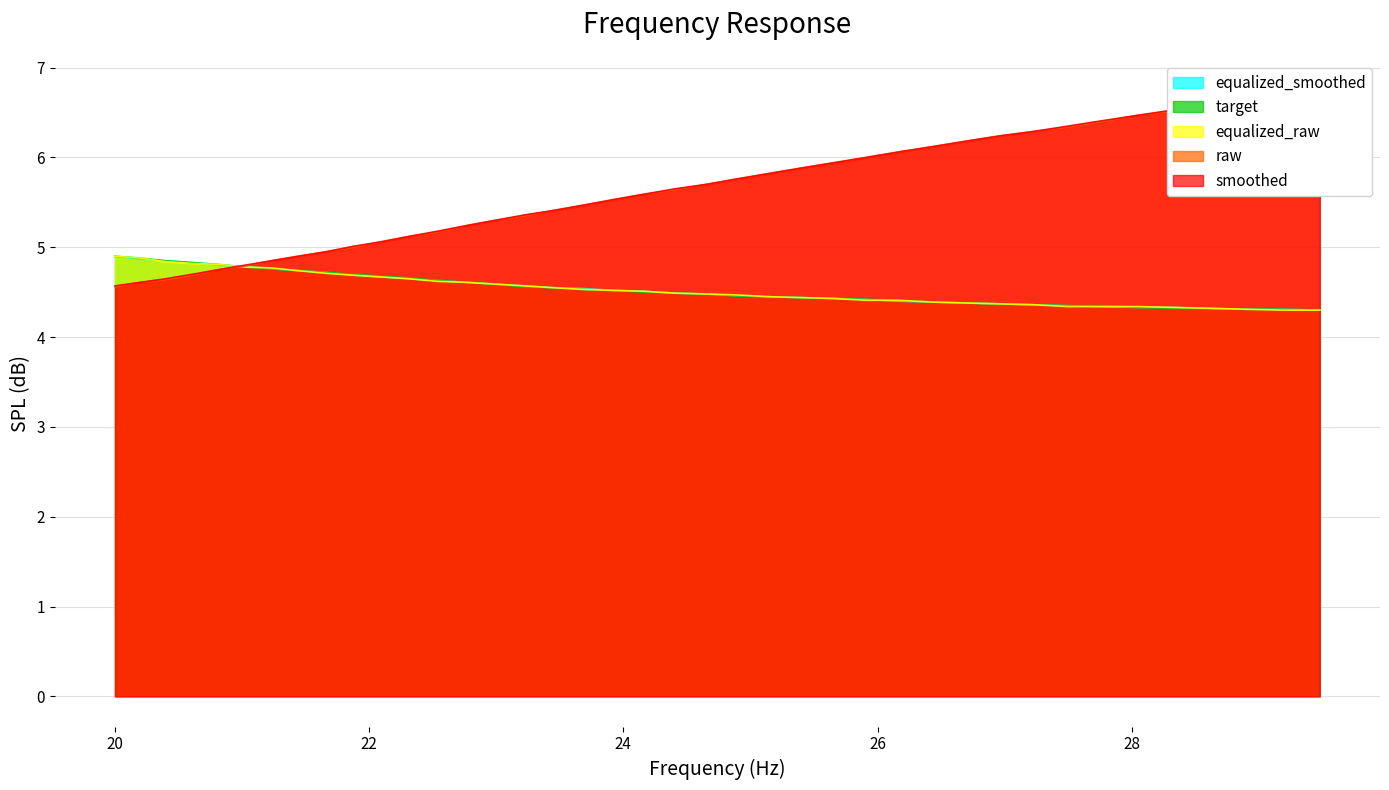

Reading left to right, what are all the values shown in this chart?

equalized_smoothed: 4.9	4.9	4.8	4.8	4.8	4.8	4.8	4.7	4.7	4.7	4.7	4.7	4.6	4.6	4.6	4.6	4.5	4.5	4.5	4.5	4.5	4.5	4.5	4.5	4.4	4.4	4.4	4.4	4.4	4.4	4.4	4.4	4.3	4.3	4.3	4.3	4.3	4.3	4.3	4.3
target: 4.9	4.9	4.8	4.8	4.8	4.8	4.8	4.7	4.7	4.7	4.7	4.7	4.6	4.6	4.6	4.6	4.5	4.5	4.5	4.5	4.5	4.5	4.5	4.5	4.4	4.4	4.4	4.4	4.4	4.4	4.4	4.4	4.3	4.3	4.3	4.3	4.3	4.3	4.3	4.3
equalized_raw: 4.9	4.9	4.8	4.8	4.8	4.8	4.8	4.7	4.7	4.7	4.7	4.7	4.6	4.6	4.6	4.6	4.5	4.5	4.5	4.5	4.5	4.5	4.5	4.5	4.4	4.4	4.4	4.4	4.4	4.4	4.4	4.4	4.3	4.3	4.3	4.3	4.3	4.3	4.3	4.3
raw: 4.6	4.6	4.6	4.7	4.8	4.8	4.8	4.9	5.0	5.0	5.1	5.1	5.2	5.2	5.3	5.3	5.4	5.5	5.5	5.6	5.6	5.7	5.8	5.8	5.9	5.9	6.0	6.1	6.1	6.2	6.2	6.3	6.3	6.4	6.5	6.5	6.6	6.6	6.7	6.7
smoothed: 4.6	4.6	4.7	4.7	4.8	4.8	4.8	4.9	5.0	5.0	5.1	5.1	5.2	5.2	5.3	5.4	5.4	5.5	5.5	5.6	5.7	5.7	5.8	5.8	5.9	5.9	6.0	6.1	6.1	6.2	6.2	6.3	6.3	6.4	6.5	6.5	6.6	6.6	6.7	6.7